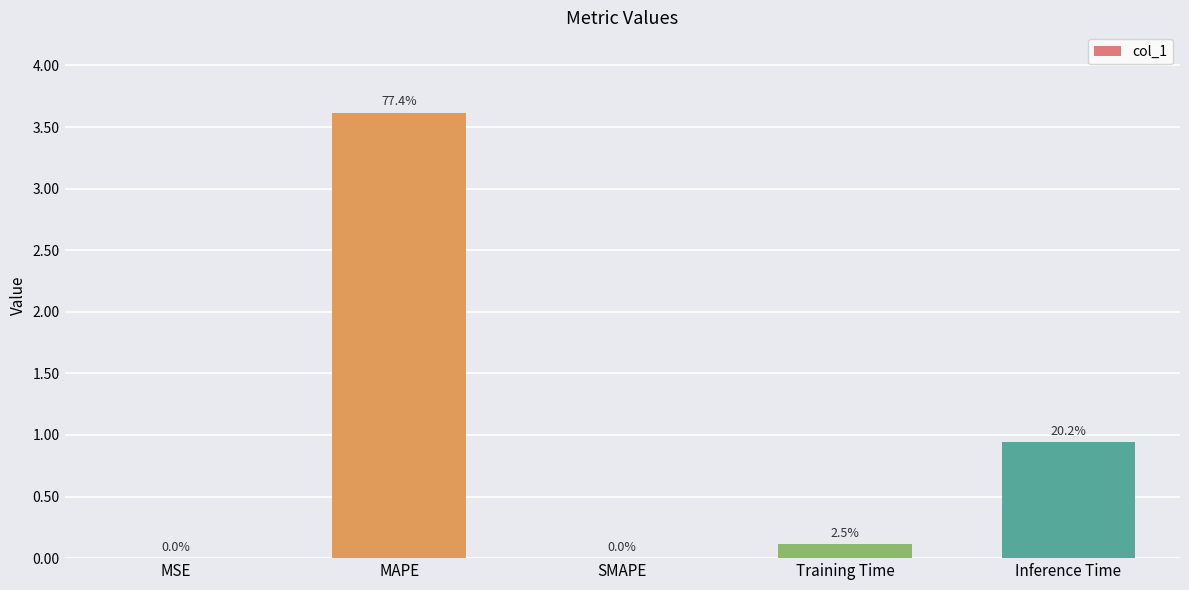

At which category does the chart reach its peak across all series?

MAPE